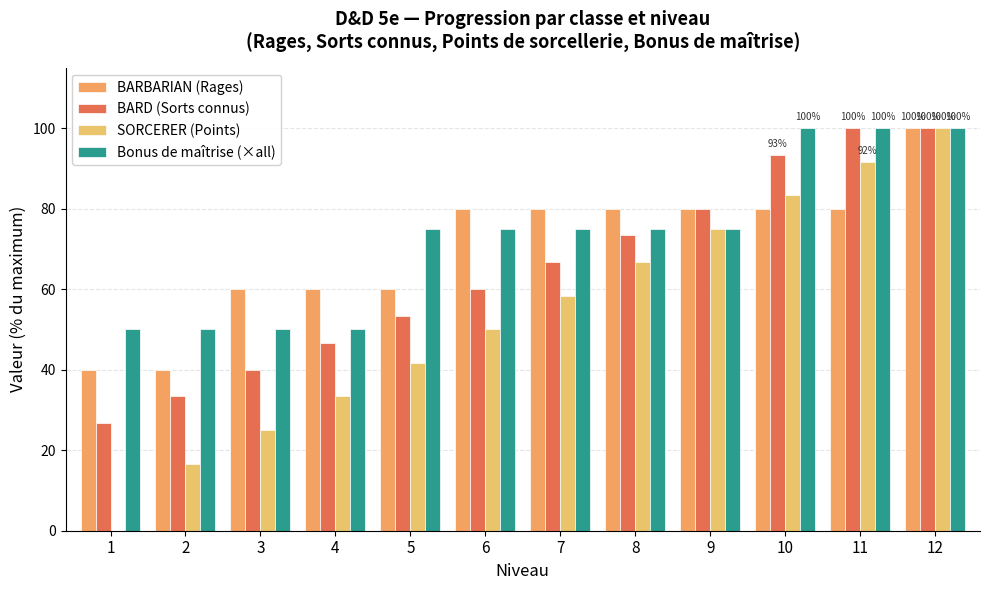

What are all the series names shown in the legend?

BARBARIAN (Rages), BARD (Sorts connus), SORCERER (Points), Bonus de maîtrise (×all)